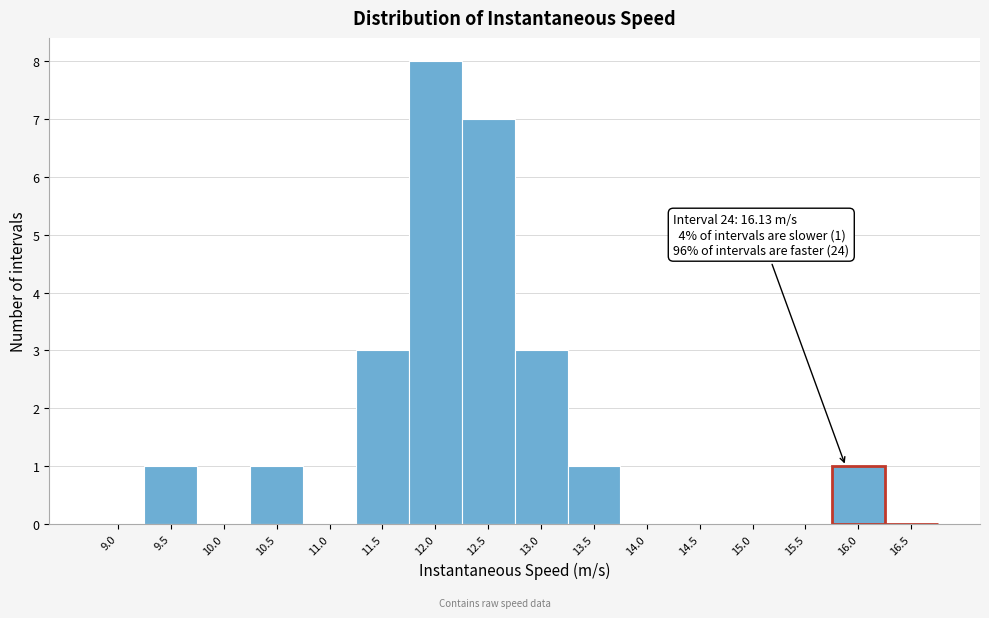

Reading left to right, what are all the values shown in this chart?

9.0=0	9.5=1	10.0=0	10.5=1	11.0=0	11.5=3	12.0=8	12.5=7	13.0=3	13.5=1	14.0=0	14.5=0	15.0=0	15.5=0	16.0=1	16.5=0